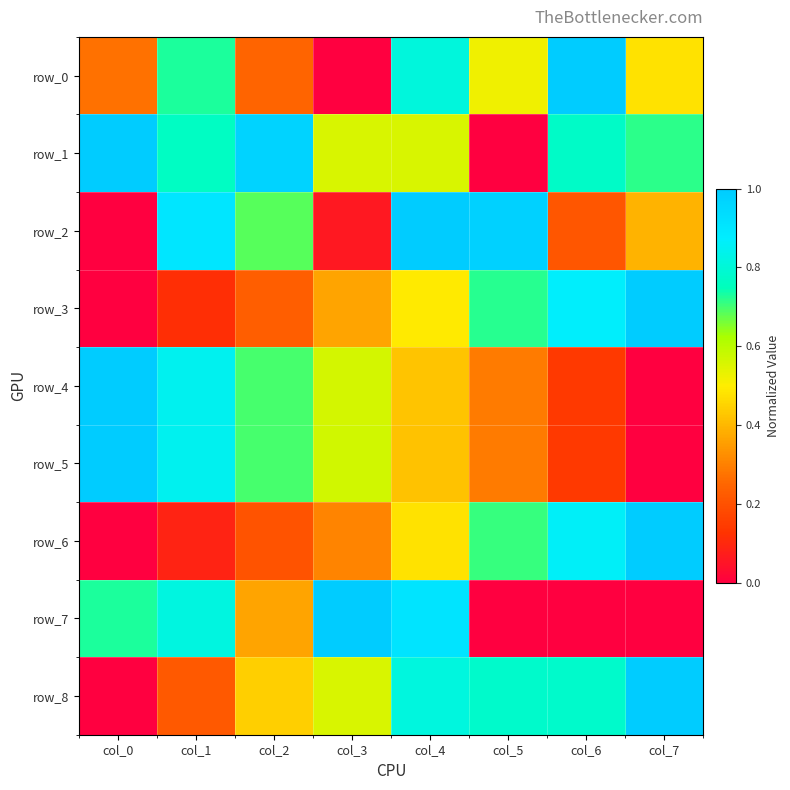

Rank the categories by row_0 value from highest to lowest.

col_6, col_4, col_1, col_5, col_7, col_0, col_2, col_3